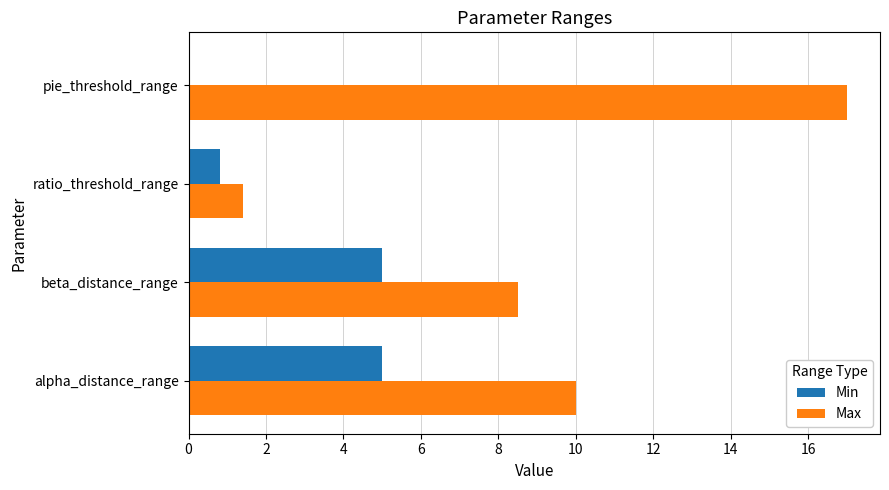

What is the maximum value shown in the chart?

17.0